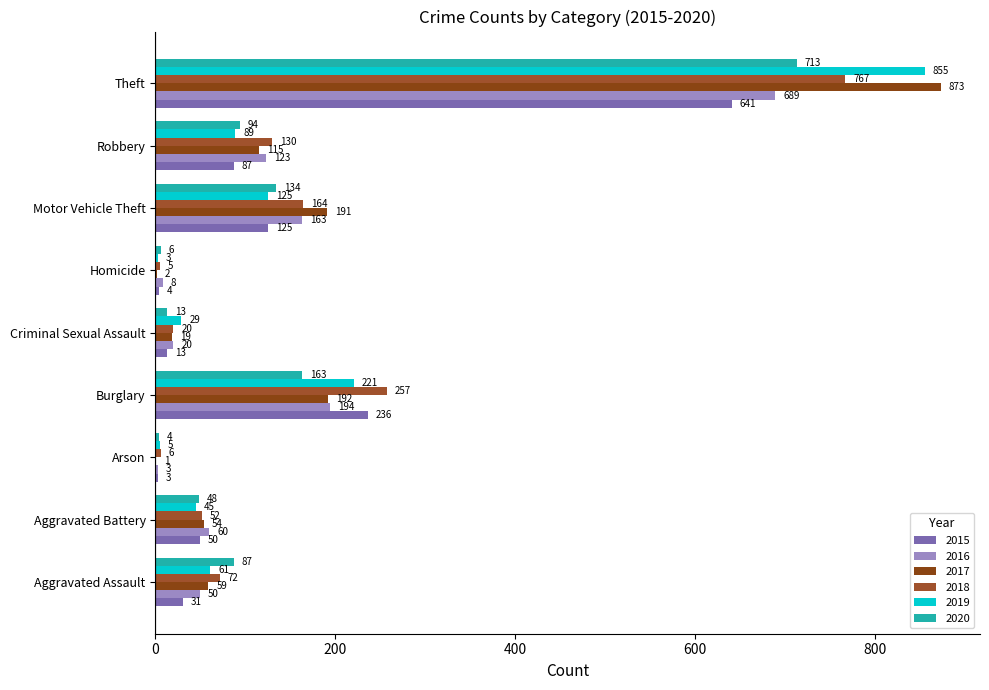

Count the number of data series in this chart.

6